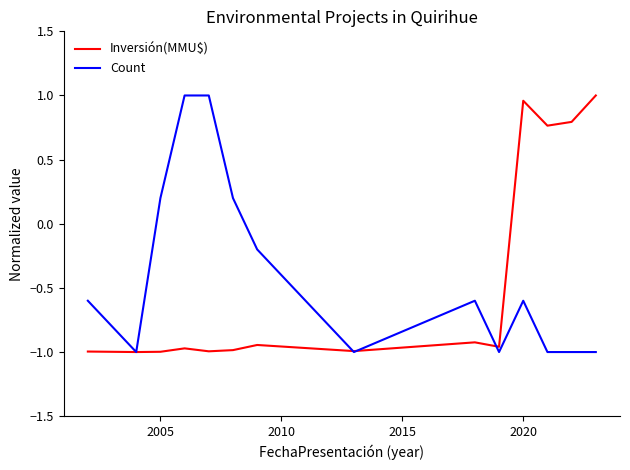

How many times do Inversión(MMU$) and Count cross each other?

3